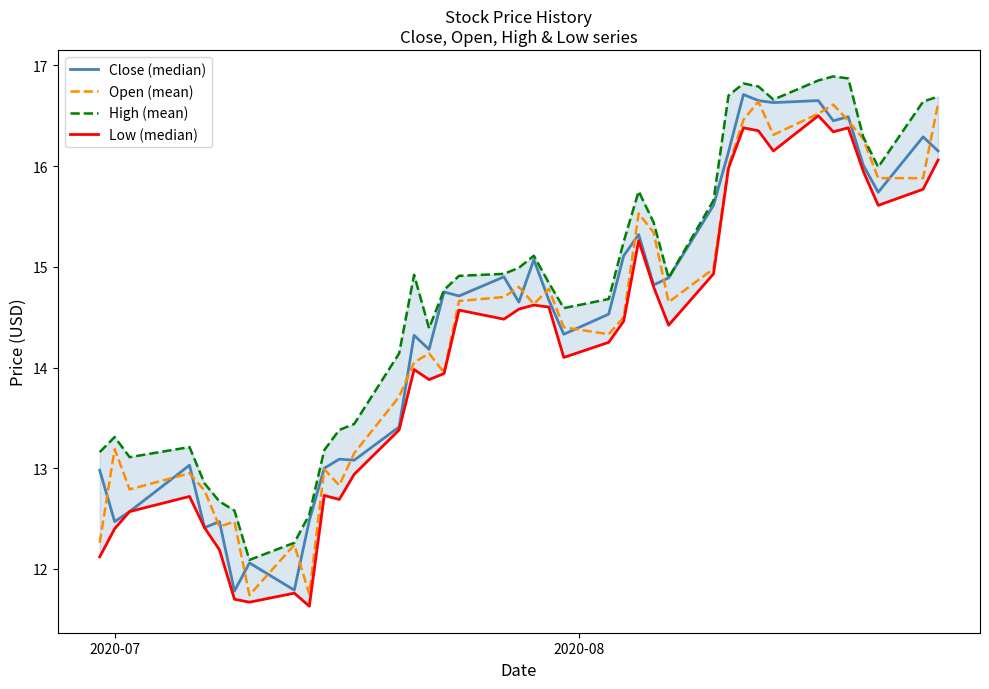

What are all the series names shown in the legend?

Close (median), Open (mean), High (mean), Low (median)